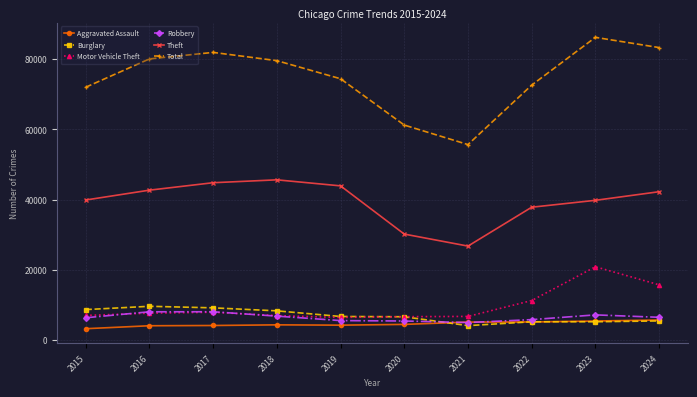

What are all the series names shown in the legend?

Aggravated Assault, Burglary, Motor Vehicle Theft, Robbery, Theft, Total